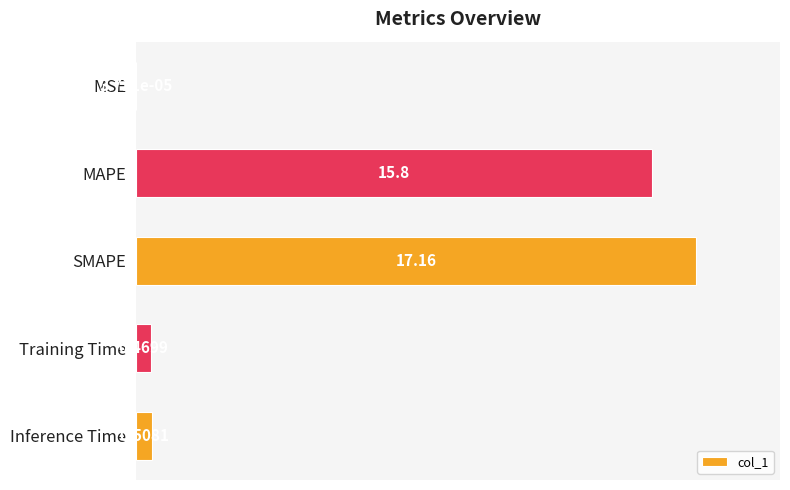

What is the average value?

6.8